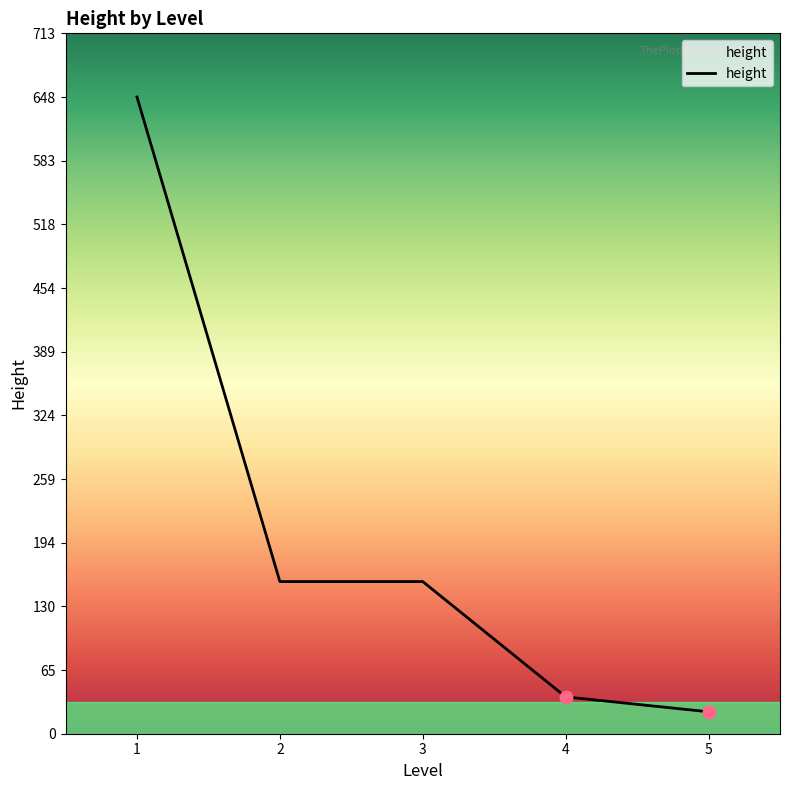

What is the change in value from 3 to 5?

-132.5